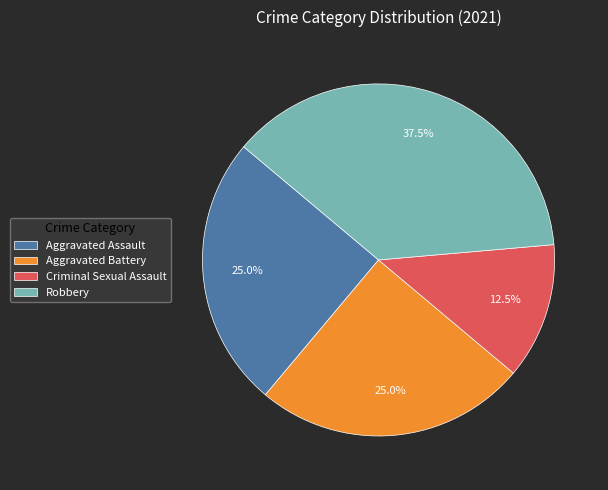

Is there any slice that represents more than half of the pie?

No